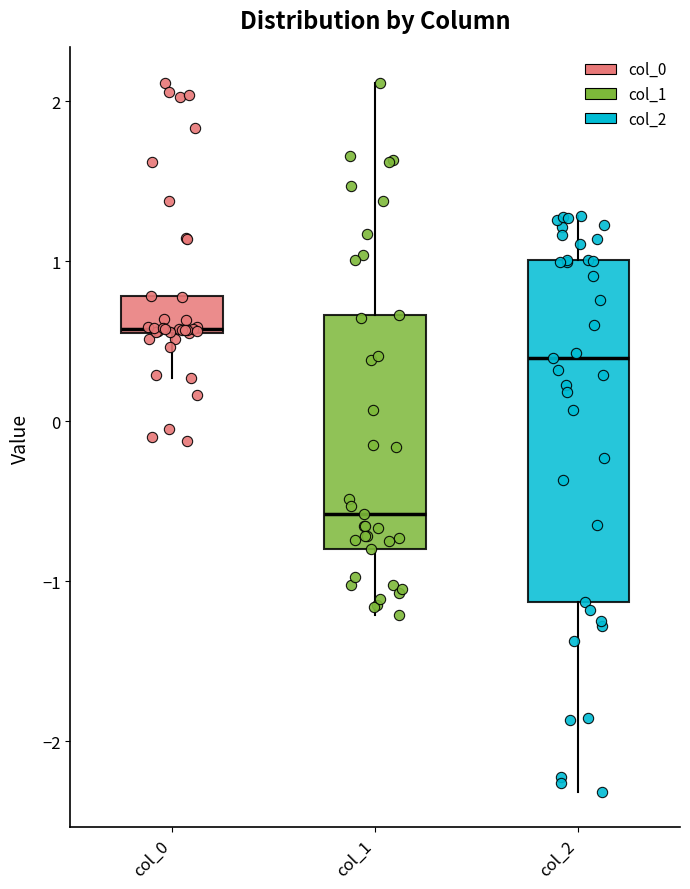

Comparing the boxes themselves (not the whiskers), which one is the tallest?

col_2